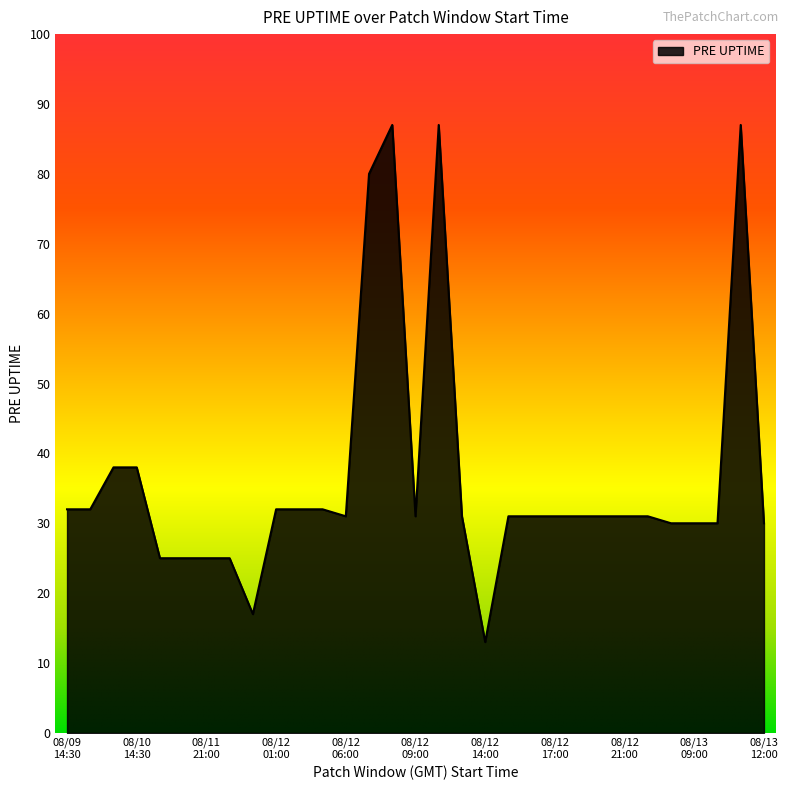

What is the greatest value displayed?

87